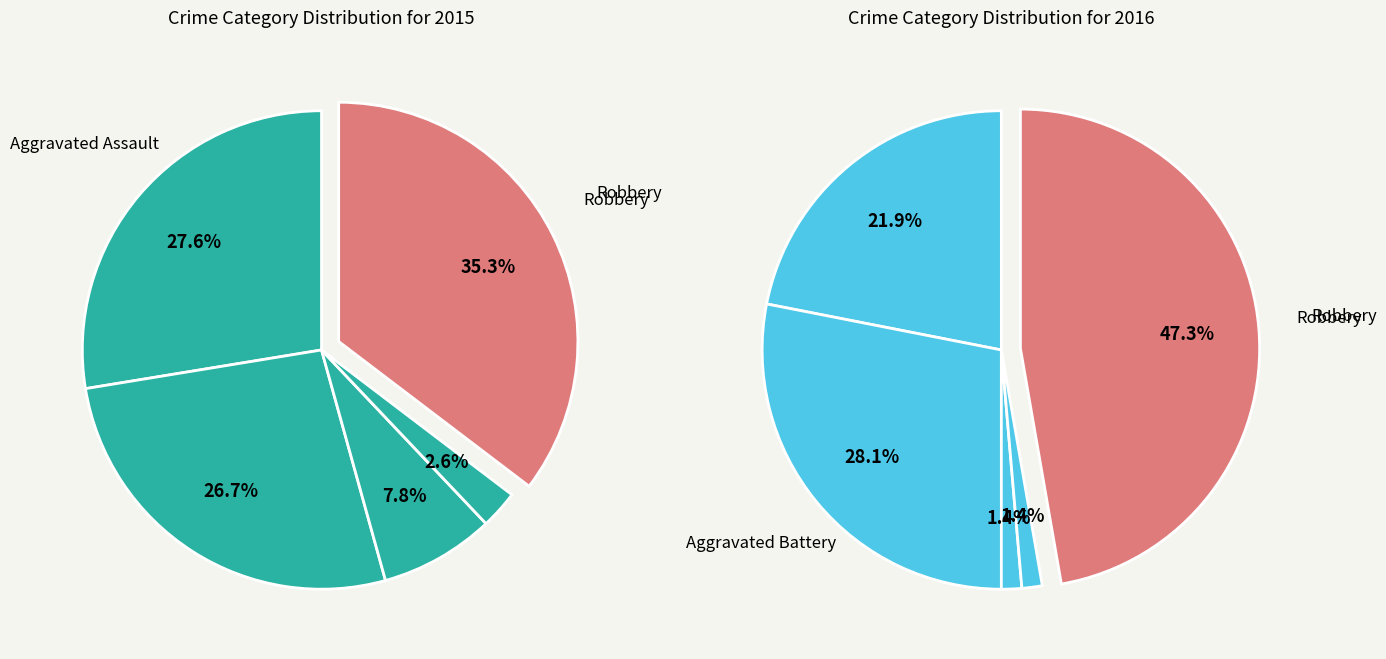

To the nearest percent, what portion does Aggravated Assault represent?

28%